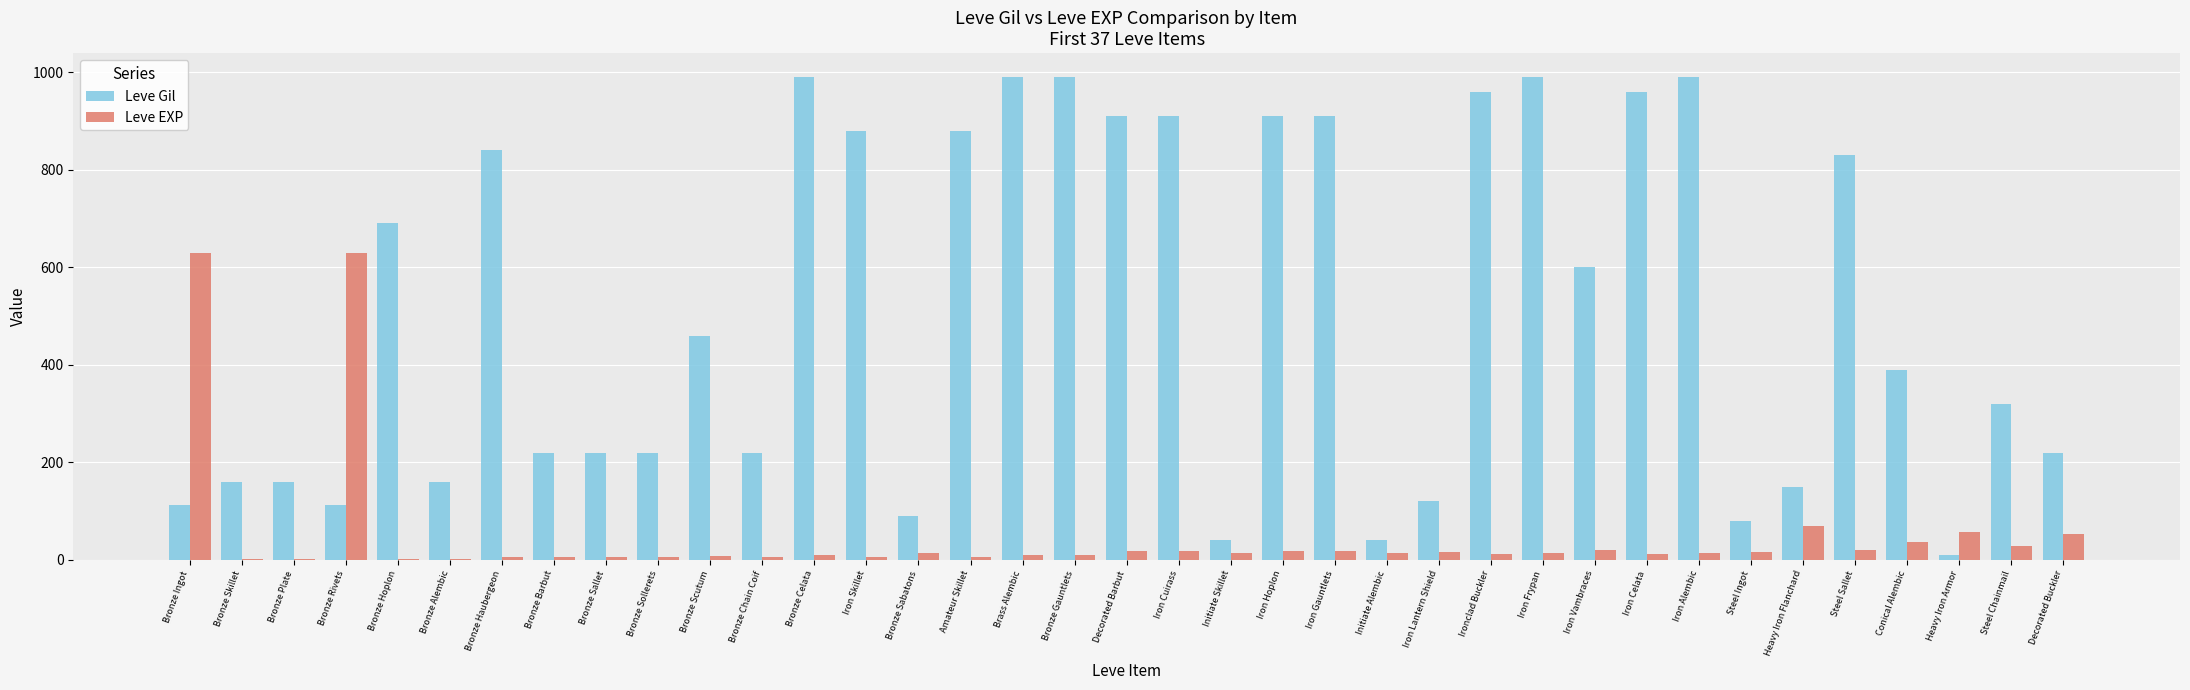

What is the average value of the Leve EXP series?

49